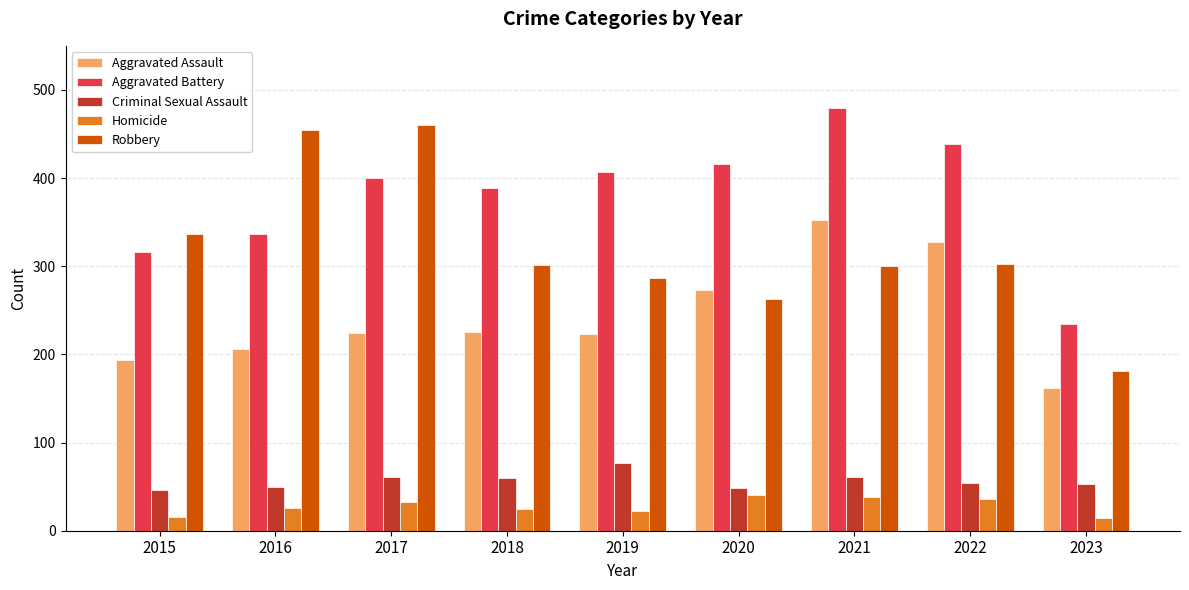

What is the sum of the Aggravated Battery values at 2017 and 2022?

839